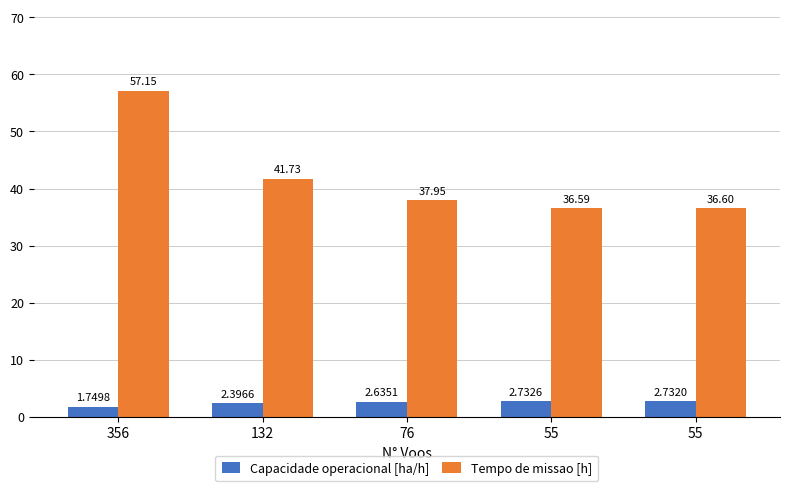

How many groups of bars are there?

5